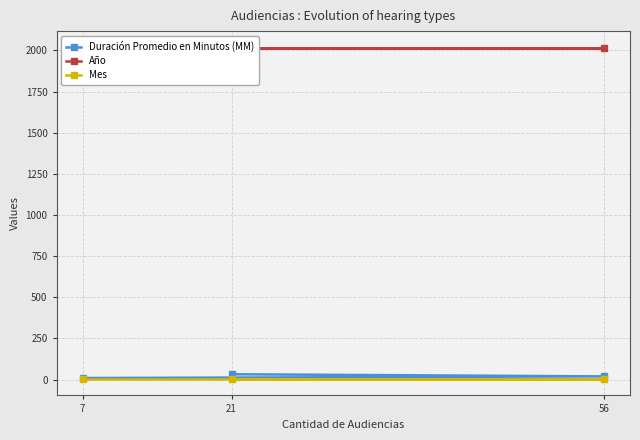

Reading left to right, list all the values displayed in this chart.

Duración Promedio en Minutos (MM): 21=32	56=19	7=9
Año: 21=2017	56=2017	7=2017
Mes: 21=4	56=4	7=4